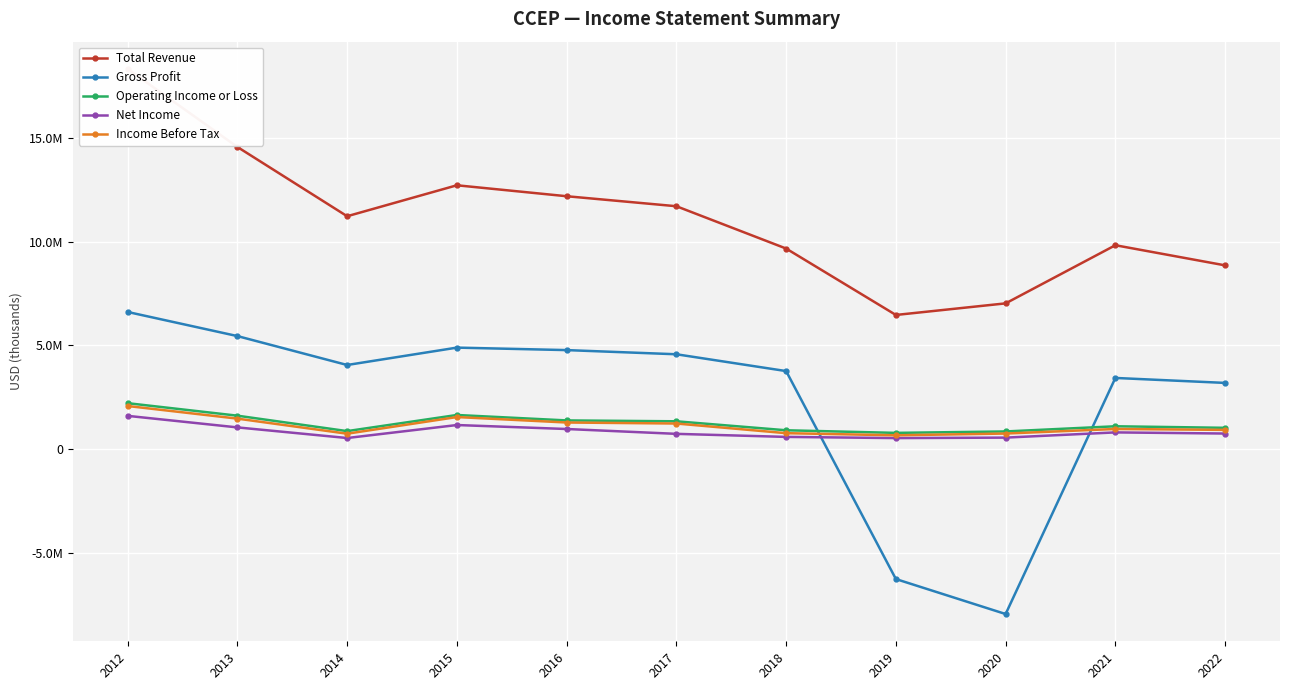

What is the difference between the maximum and minimum values in the Income Before Tax series?

1413100